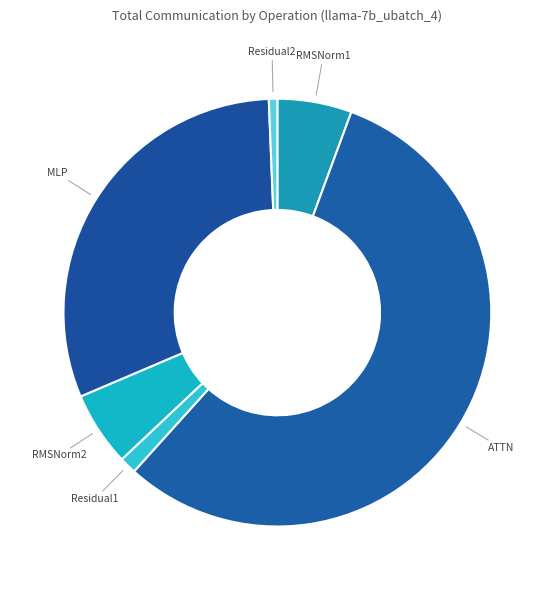

What is the smallest slice in the pie chart?

Residual2